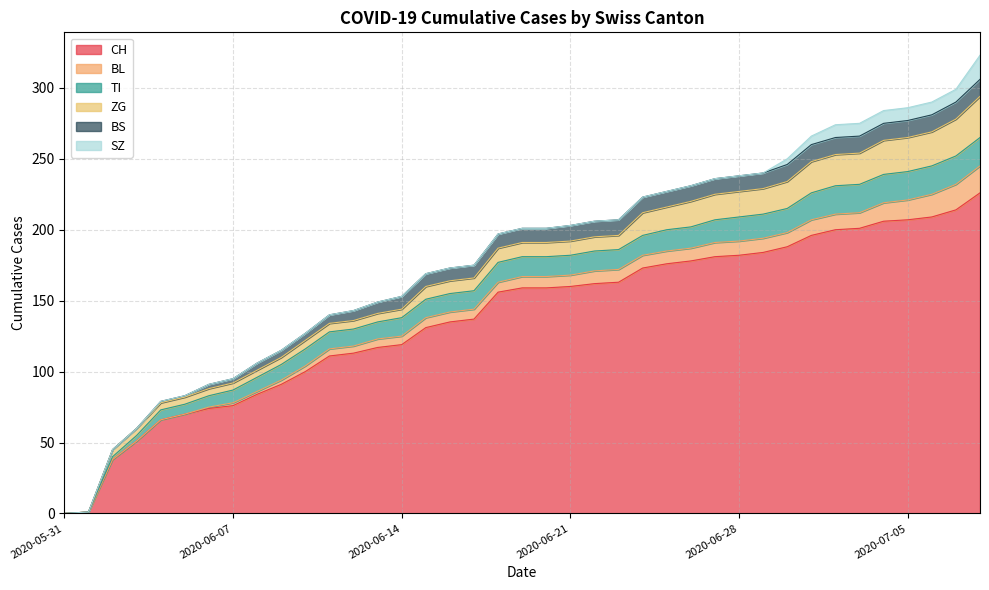

What is the value of the BL point at the 29th from the left?

10